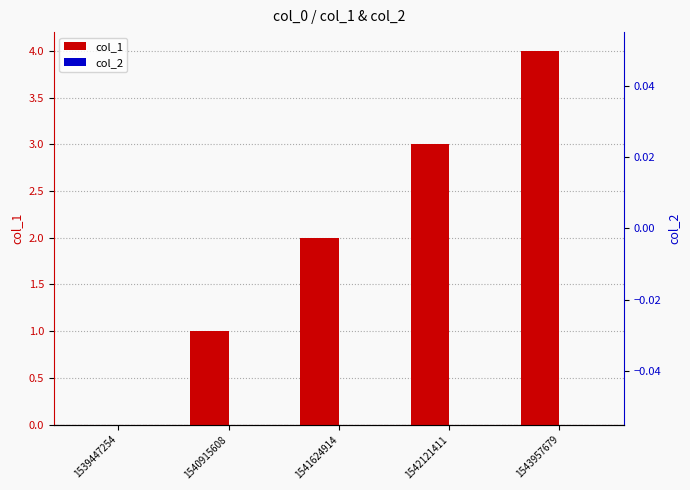

Reading left to right, list all the values displayed in this chart.

col_1: 0	1	2	3	4
col_2: 0	0	0	0	0